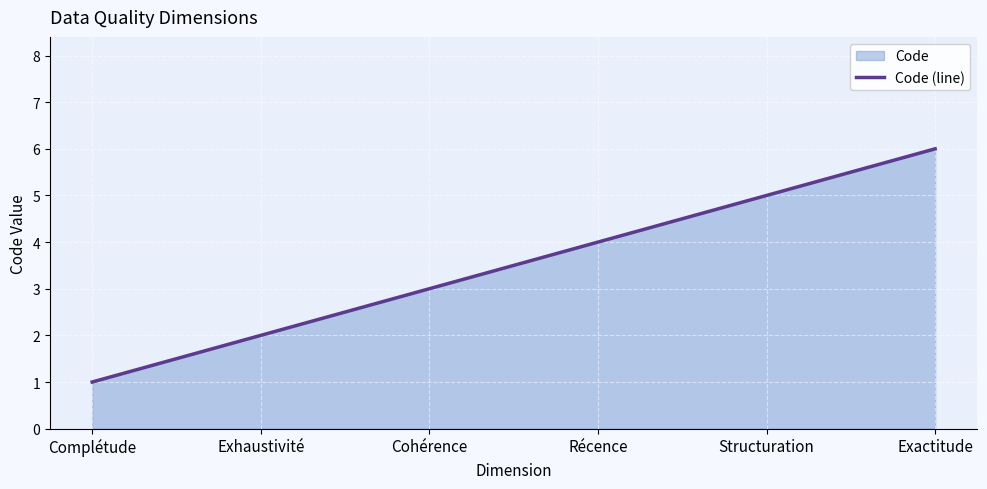

What is the difference between the maximum and minimum values?

5